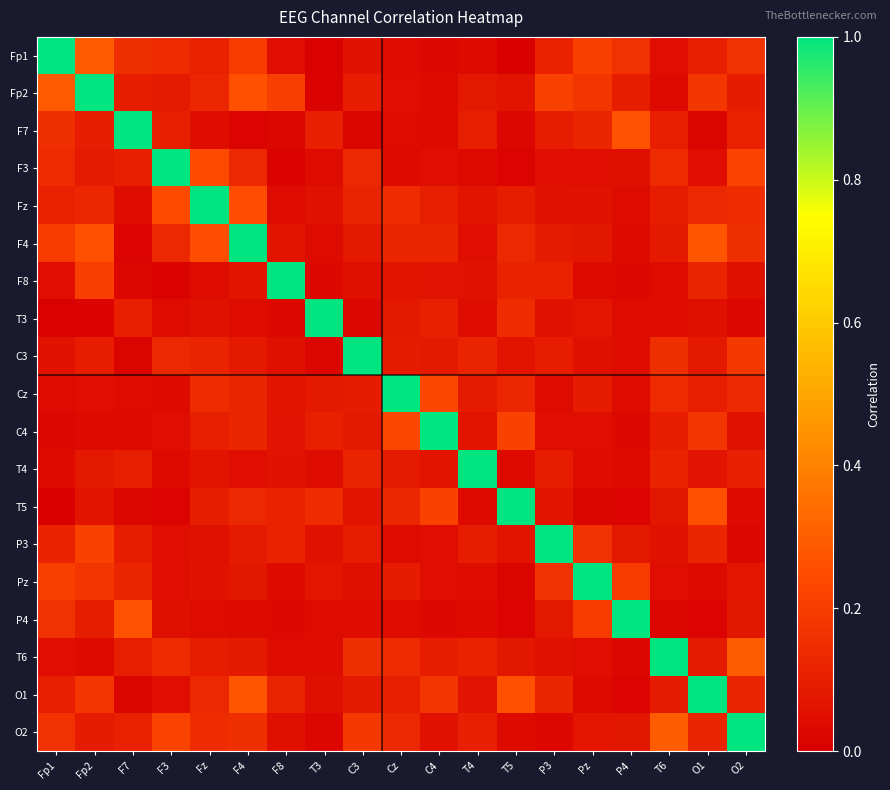

Reading left to right, what are all the values shown in this chart?

Fp1: Fp1=1.0	Fp2=0.3	F7=0.2	F3=0.1	Fz=0.1	F4=0.2	F8=0.0	T3=0.0	C3=0.1	Cz=0.0	C4=0.0	T4=0.0	T5=0.0	P3=0.1	Pz=0.2	P4=0.2	T6=0.1	O1=0.1	O2=0.2
Fp2: Fp1=0.3	Fp2=1.0	F7=0.1	F3=0.1	Fz=0.1	F4=0.3	F8=0.2	T3=0.0	C3=0.1	Cz=0.0	C4=0.0	T4=0.1	T5=0.1	P3=0.2	Pz=0.2	P4=0.1	T6=0.0	O1=0.2	O2=0.1
F7: Fp1=0.2	Fp2=0.1	F7=1.0	F3=0.1	Fz=0.0	F4=0.0	F8=0.0	T3=0.1	C3=0.0	Cz=0.0	C4=0.0	T4=0.1	T5=0.0	P3=0.1	Pz=0.1	P4=0.3	T6=0.1	O1=0.0	O2=0.1
F3: Fp1=0.1	Fp2=0.1	F7=0.1	F3=1.0	Fz=0.2	F4=0.1	F8=0.0	T3=0.0	C3=0.1	Cz=0.0	C4=0.1	T4=0.0	T5=0.0	P3=0.0	Pz=0.0	P4=0.1	T6=0.1	O1=0.1	O2=0.2
Fz: Fp1=0.1	Fp2=0.1	F7=0.0	F3=0.2	Fz=1.0	F4=0.2	F8=0.0	T3=0.1	C3=0.1	Cz=0.1	C4=0.1	T4=0.1	T5=0.1	P3=0.1	Pz=0.1	P4=0.0	T6=0.1	O1=0.1	O2=0.1
F4: Fp1=0.2	Fp2=0.3	F7=0.0	F3=0.1	Fz=0.2	F4=1.0	F8=0.1	T3=0.0	C3=0.1	Cz=0.1	C4=0.1	T4=0.1	T5=0.1	P3=0.1	Pz=0.1	P4=0.0	T6=0.1	O1=0.3	O2=0.2
F8: Fp1=0.0	Fp2=0.2	F7=0.0	F3=0.0	Fz=0.0	F4=0.1	F8=1.0	T3=0.0	C3=0.1	Cz=0.1	C4=0.1	T4=0.1	T5=0.1	P3=0.1	Pz=0.0	P4=0.0	T6=0.0	O1=0.1	O2=0.1
T3: Fp1=0.0	Fp2=0.0	F7=0.1	F3=0.0	Fz=0.1	F4=0.0	F8=0.0	T3=1.0	C3=0.0	Cz=0.1	C4=0.1	T4=0.0	T5=0.1	P3=0.1	Pz=0.1	P4=0.0	T6=0.0	O1=0.1	O2=0.0
C3: Fp1=0.1	Fp2=0.1	F7=0.0	F3=0.1	Fz=0.1	F4=0.1	F8=0.1	T3=0.0	C3=1.0	Cz=0.1	C4=0.1	T4=0.1	T5=0.1	P3=0.1	Pz=0.1	P4=0.0	T6=0.2	O1=0.1	O2=0.2
Cz: Fp1=0.0	Fp2=0.0	F7=0.0	F3=0.0	Fz=0.1	F4=0.1	F8=0.1	T3=0.1	C3=0.1	Cz=1.0	C4=0.2	T4=0.1	T5=0.1	P3=0.0	Pz=0.1	P4=0.0	T6=0.1	O1=0.1	O2=0.1
C4: Fp1=0.0	Fp2=0.0	F7=0.0	F3=0.1	Fz=0.1	F4=0.1	F8=0.1	T3=0.1	C3=0.1	Cz=0.2	C4=1.0	T4=0.1	T5=0.2	P3=0.1	Pz=0.0	P4=0.0	T6=0.1	O1=0.2	O2=0.1
T4: Fp1=0.0	Fp2=0.1	F7=0.1	F3=0.0	Fz=0.1	F4=0.1	F8=0.1	T3=0.0	C3=0.1	Cz=0.1	C4=0.1	T4=1.0	T5=0.0	P3=0.1	Pz=0.0	P4=0.0	T6=0.1	O1=0.1	O2=0.1
T5: Fp1=0.0	Fp2=0.1	F7=0.0	F3=0.0	Fz=0.1	F4=0.1	F8=0.1	T3=0.1	C3=0.1	Cz=0.1	C4=0.2	T4=0.0	T5=1.0	P3=0.1	Pz=0.0	P4=0.0	T6=0.1	O1=0.3	O2=0.0
P3: Fp1=0.1	Fp2=0.2	F7=0.1	F3=0.0	Fz=0.1	F4=0.1	F8=0.1	T3=0.1	C3=0.1	Cz=0.0	C4=0.1	T4=0.1	T5=0.1	P3=1.0	Pz=0.2	P4=0.1	T6=0.1	O1=0.1	O2=0.0
Pz: Fp1=0.2	Fp2=0.2	F7=0.1	F3=0.0	Fz=0.1	F4=0.1	F8=0.0	T3=0.1	C3=0.1	Cz=0.1	C4=0.0	T4=0.0	T5=0.0	P3=0.2	Pz=1.0	P4=0.2	T6=0.0	O1=0.0	O2=0.1
P4: Fp1=0.2	Fp2=0.1	F7=0.3	F3=0.1	Fz=0.0	F4=0.0	F8=0.0	T3=0.0	C3=0.0	Cz=0.0	C4=0.0	T4=0.0	T5=0.0	P3=0.1	Pz=0.2	P4=1.0	T6=0.0	O1=0.0	O2=0.1
T6: Fp1=0.1	Fp2=0.0	F7=0.1	F3=0.1	Fz=0.1	F4=0.1	F8=0.0	T3=0.0	C3=0.2	Cz=0.1	C4=0.1	T4=0.1	T5=0.1	P3=0.1	Pz=0.0	P4=0.0	T6=1.0	O1=0.1	O2=0.3
O1: Fp1=0.1	Fp2=0.2	F7=0.0	F3=0.1	Fz=0.1	F4=0.3	F8=0.1	T3=0.1	C3=0.1	Cz=0.1	C4=0.2	T4=0.1	T5=0.3	P3=0.1	Pz=0.0	P4=0.0	T6=0.1	O1=1.0	O2=0.1
O2: Fp1=0.2	Fp2=0.1	F7=0.1	F3=0.2	Fz=0.1	F4=0.2	F8=0.1	T3=0.0	C3=0.2	Cz=0.1	C4=0.1	T4=0.1	T5=0.0	P3=0.0	Pz=0.1	P4=0.1	T6=0.3	O1=0.1	O2=1.0